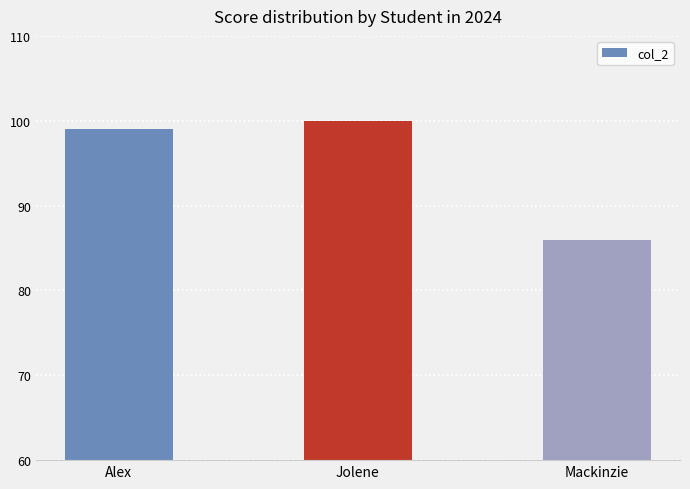

List the labels in order of value, smallest first.

Mackinzie, Alex, Jolene